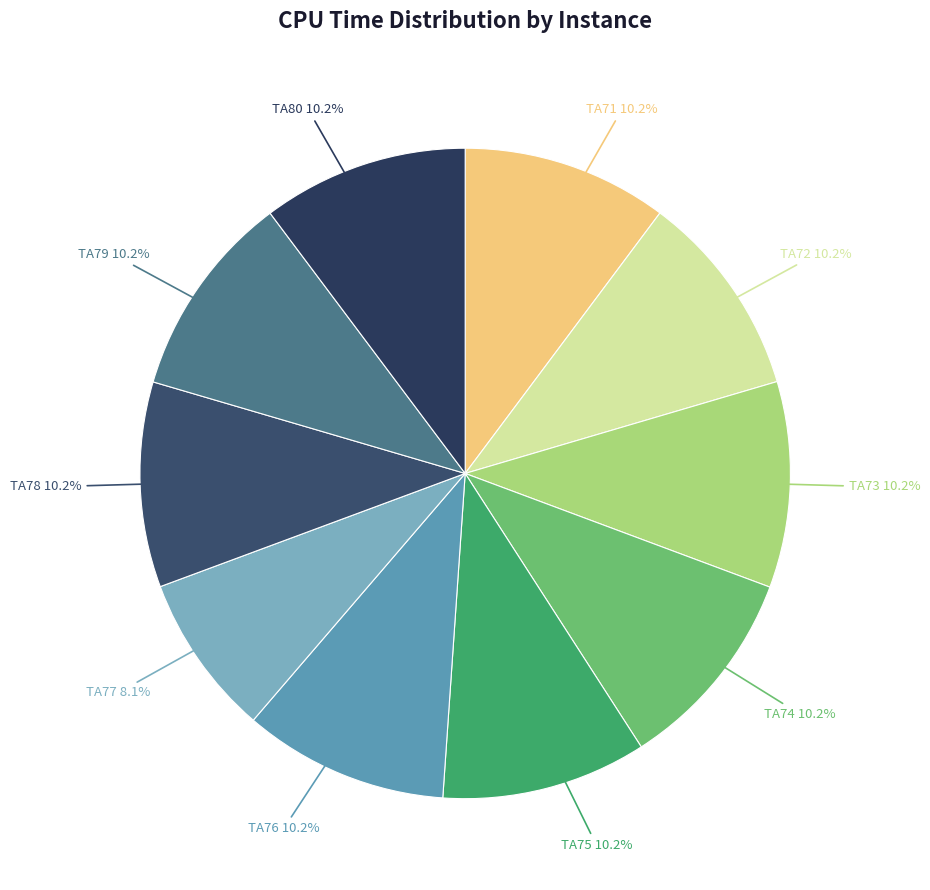

What percentage is the TA80 slice, to the nearest percent?

10%